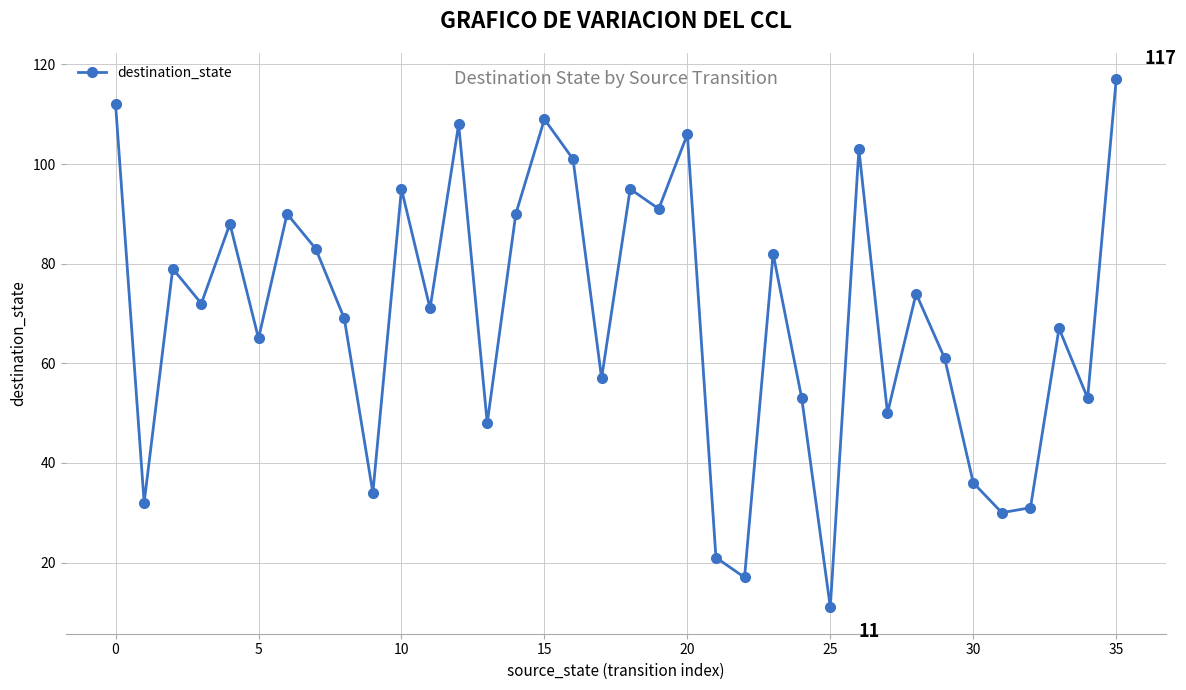

Reading left to right, list all the values displayed in this chart.

112	32	79	72	88	65	90	83	69	34	95	71	108	48	90	109	101	57	95	91	106	21	17	82	53	11	103	50	74	61	36	30	31	67	53	117